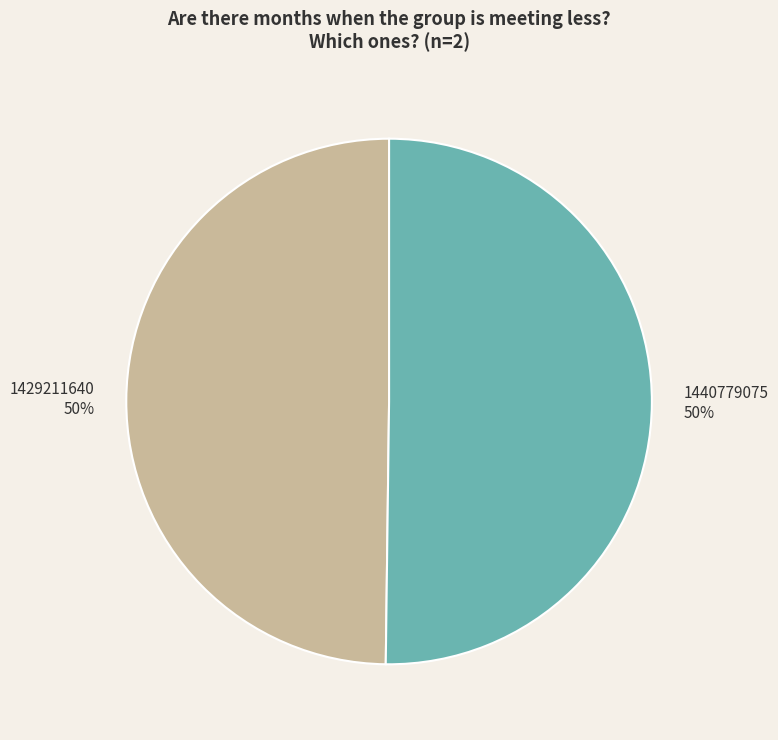

True or false: 1429211640 accounts for 64% of the total.

False